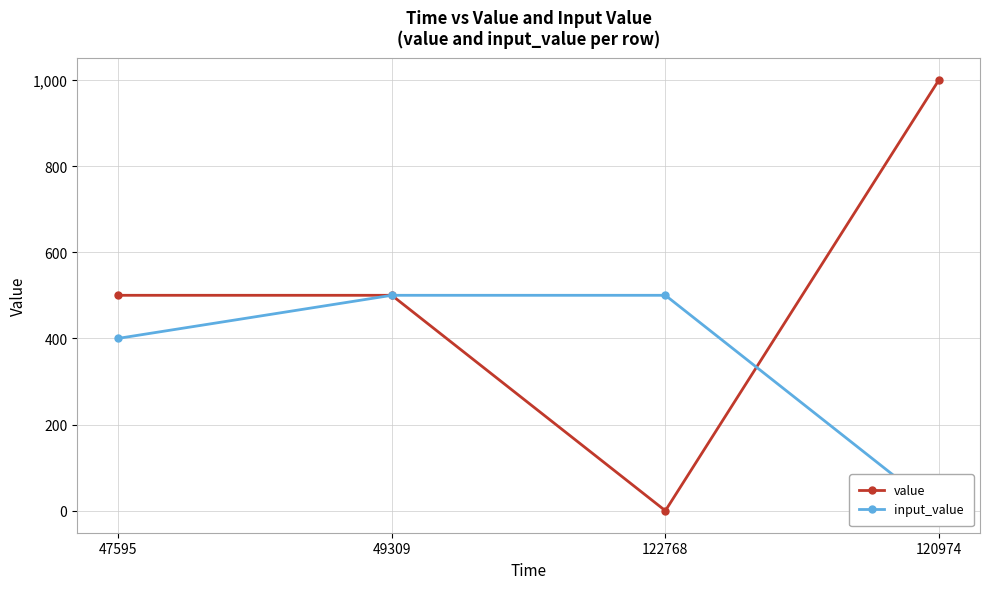

List the series in order of their overall mean, lowest first.

input_value, value